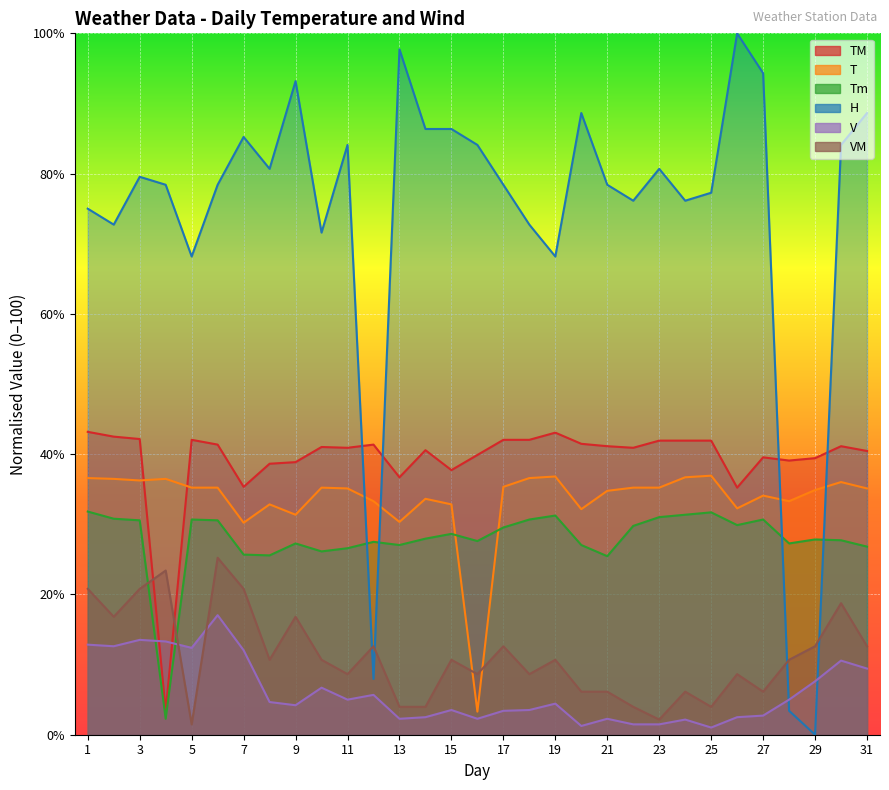

Where is V nearest to the value 9?

31